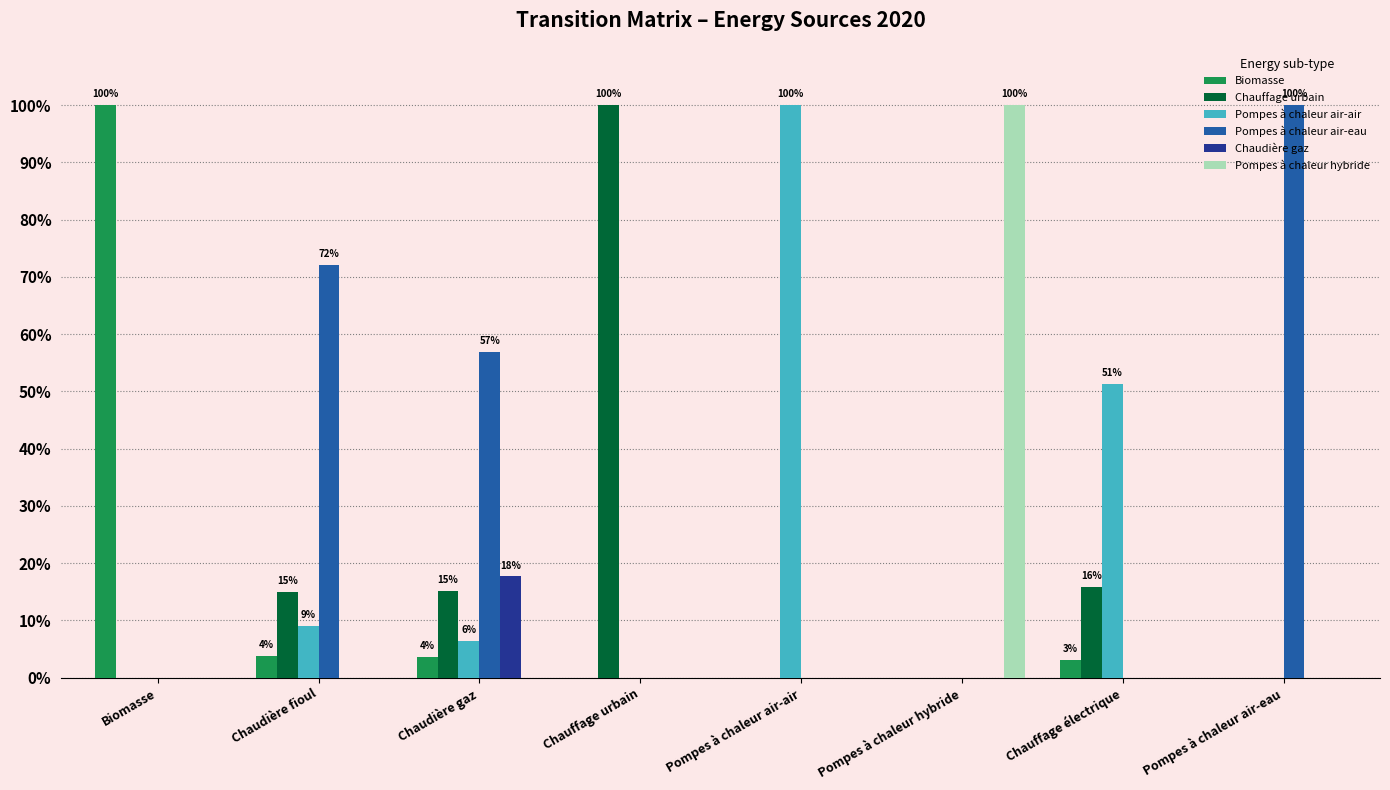

Which category has the highest value in the Biomasse series?

Biomasse